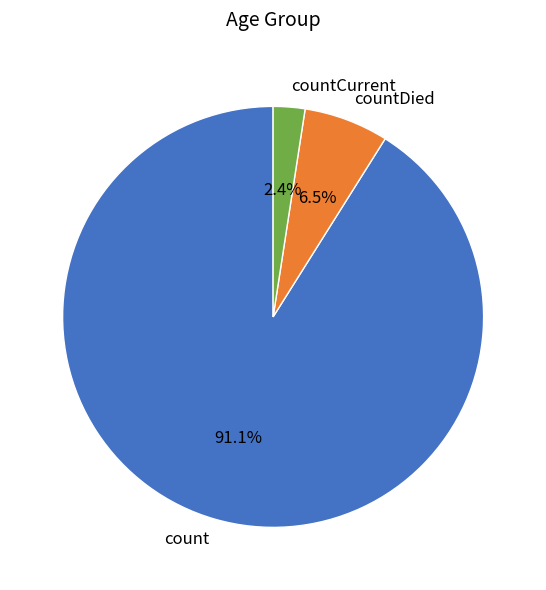

Count the number of slices in the pie.

3